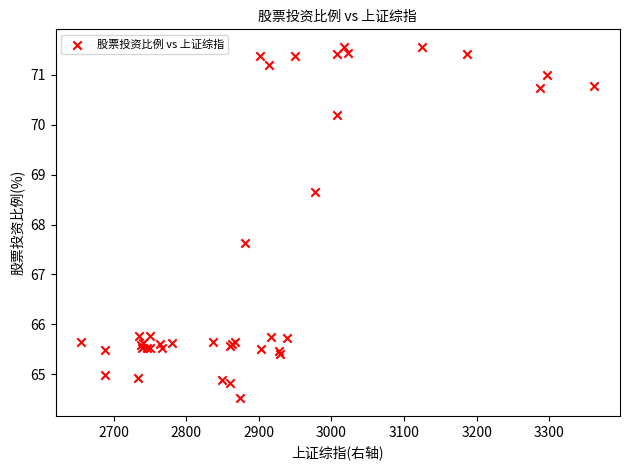

What Y value in the scatter plot is closest to 68?

67.6